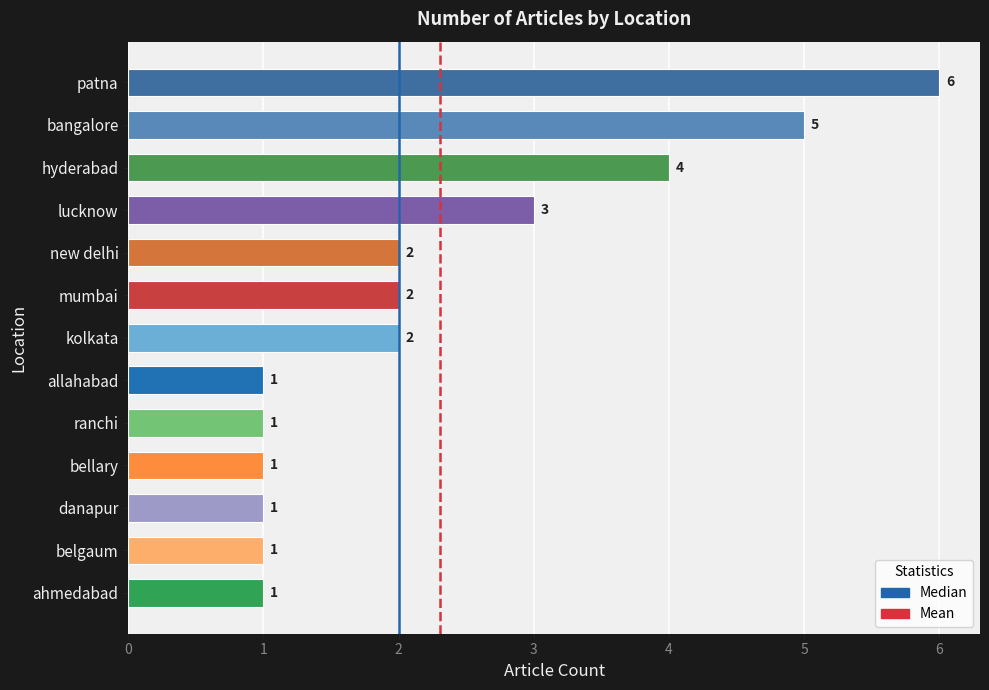

What is the label of the 1st bar from the top?

patna